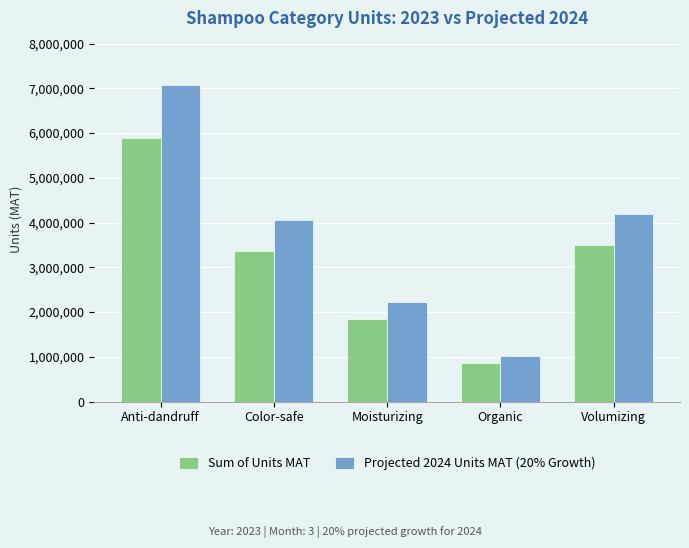

Which series has the largest total across all categories?

Projected 2024 Units MAT (20% Growth)